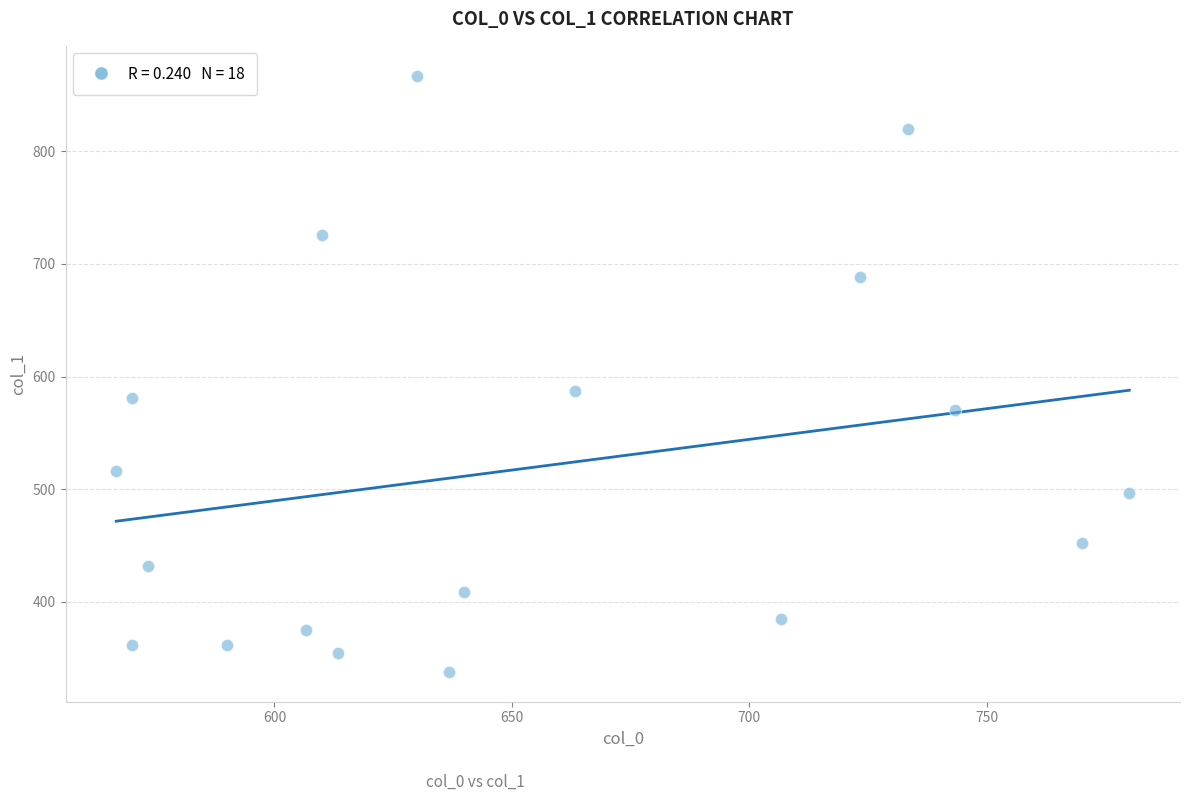

What is the range of X values (max minus min)?

213.3